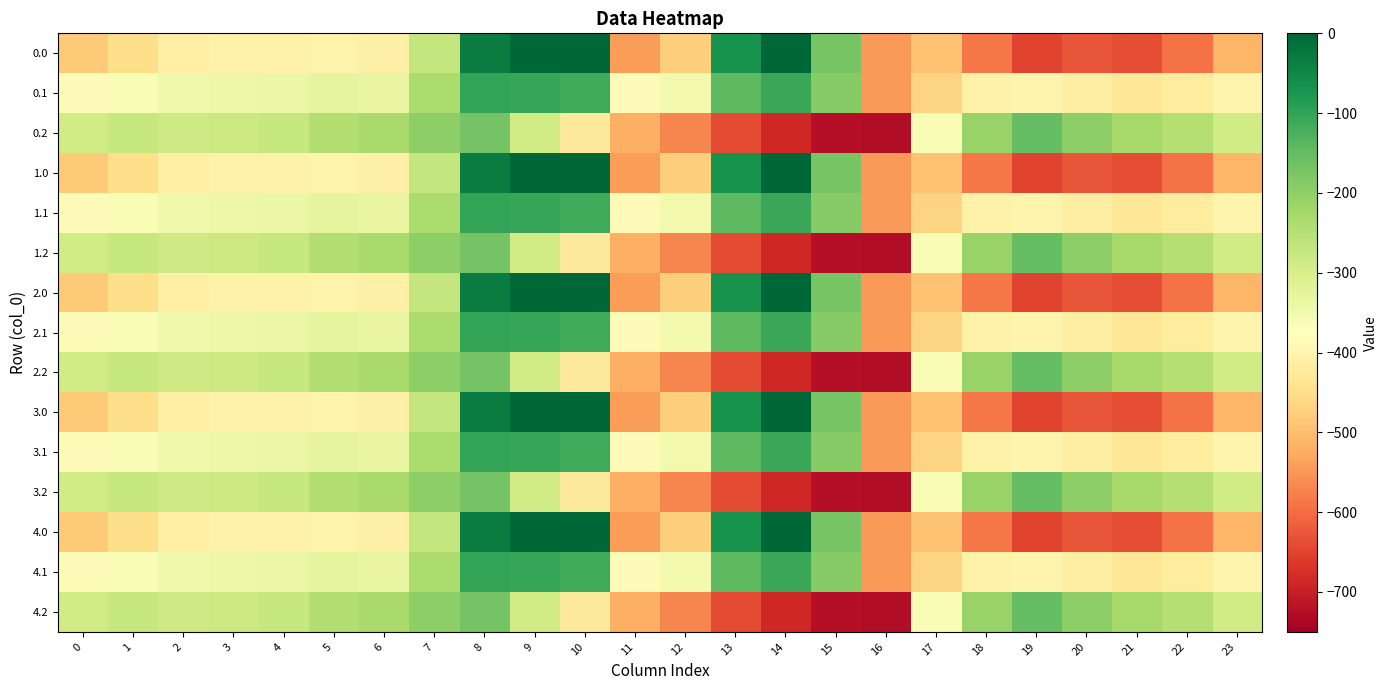

Between 16 and 5, which is larger?

5